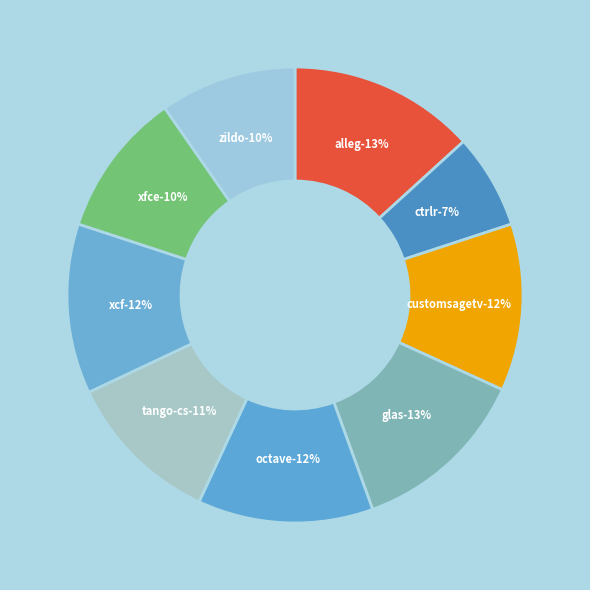

To the nearest percent, what is the average slice percentage?

11%